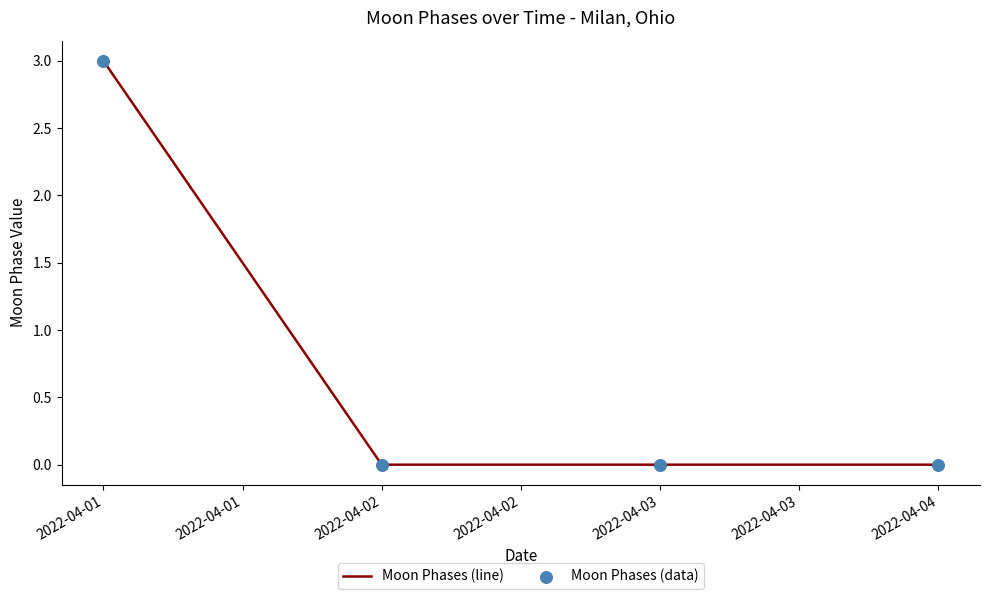

Which has a higher value, 2022-04-02 or 2022-04-01?

2022-04-01